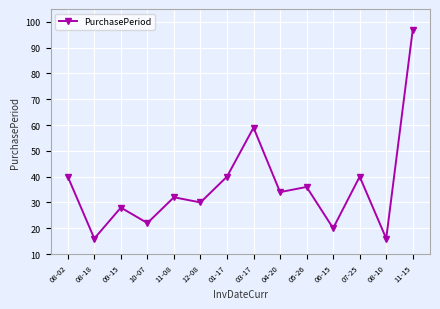

What is the difference between the second highest and second lowest values?

43